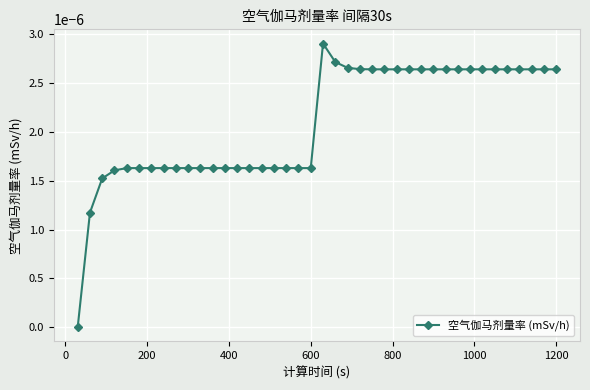

True or false: there are more than 0 points higher than both neighbors.

True